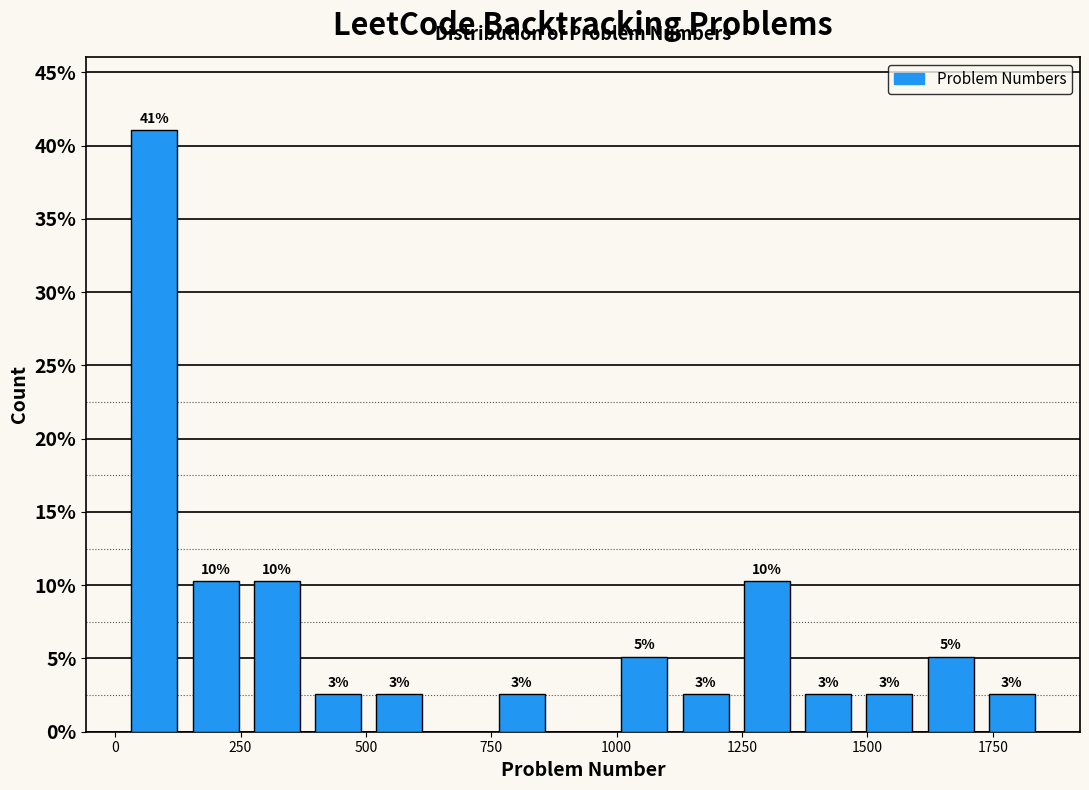

Read against the x-axis, roughly where is the centre of the tallest bar?

100